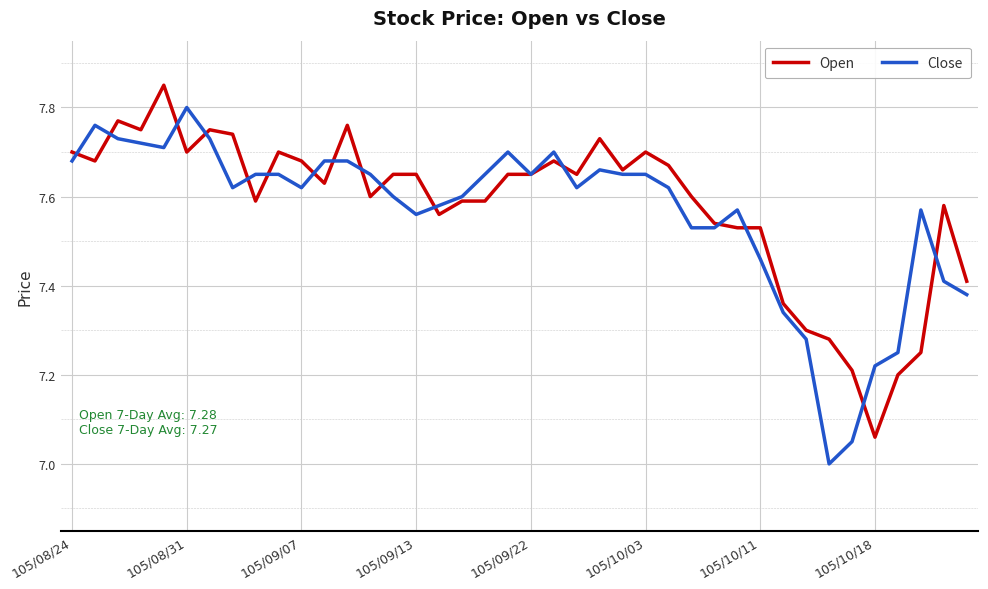

List the series in order of their peak value, highest first.

Open, Close